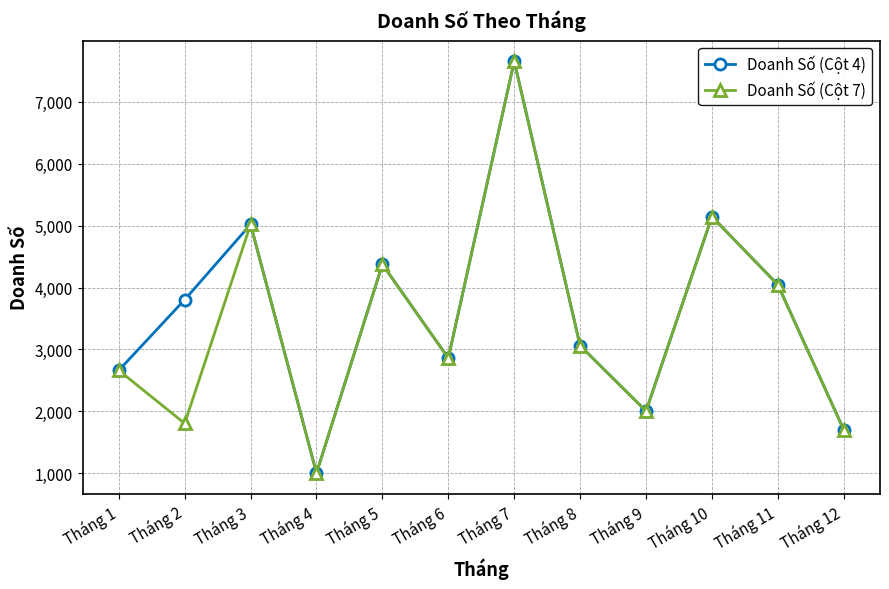

What is the lowest value of the Doanh Số (Cột 7) series?

1001